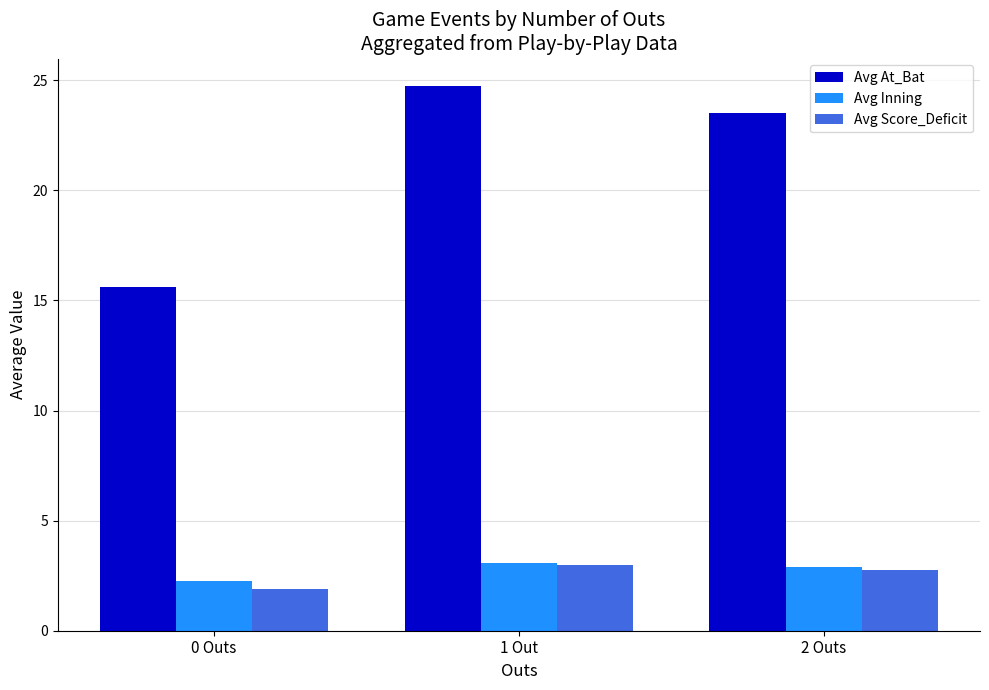

Which category has the highest value across all series?

1 Out